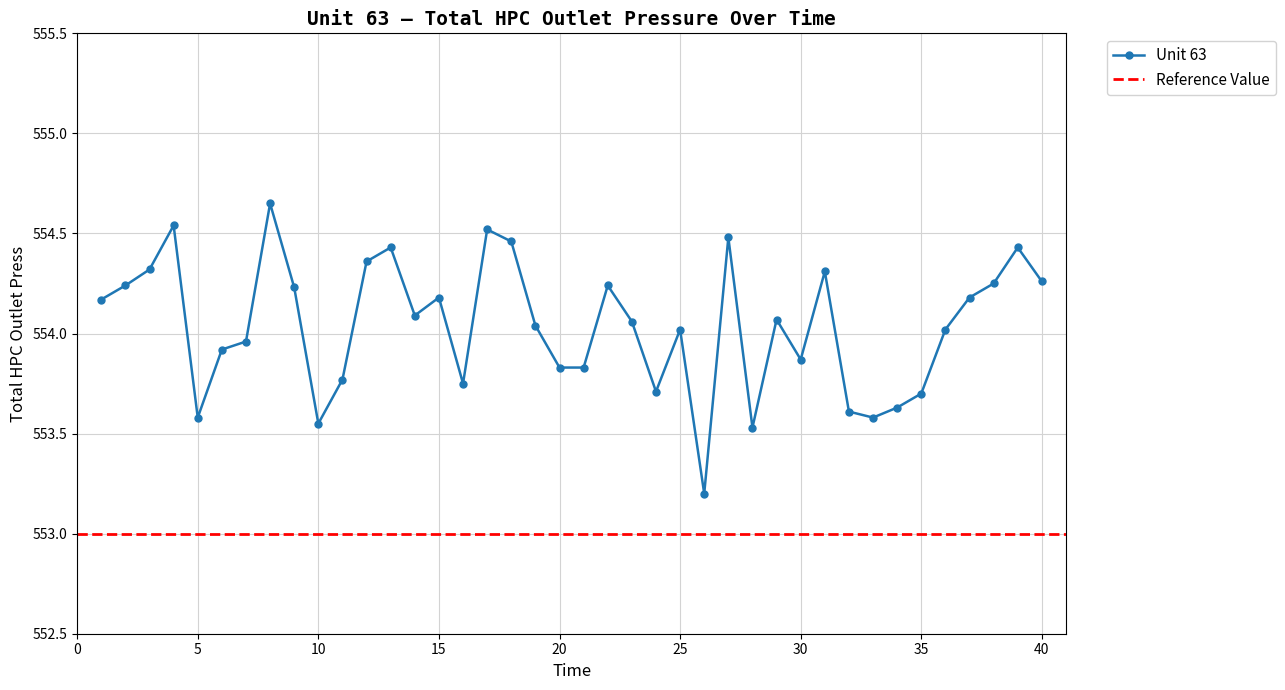

What is the difference between the maximum and minimum values?

1.4